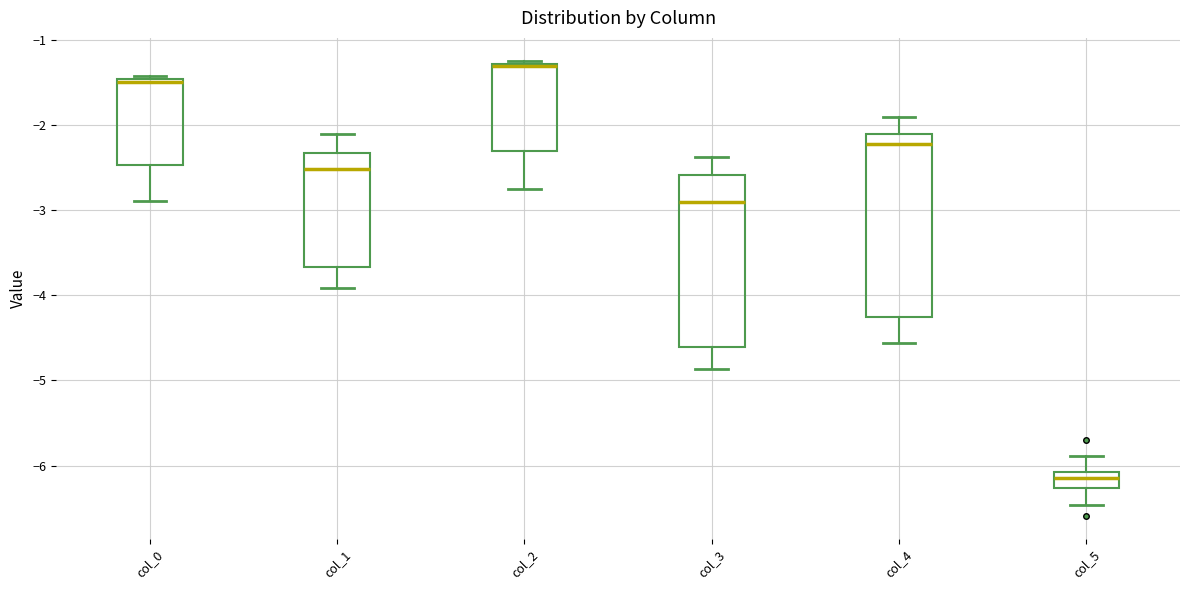

Which box has the highest median line?

col_2